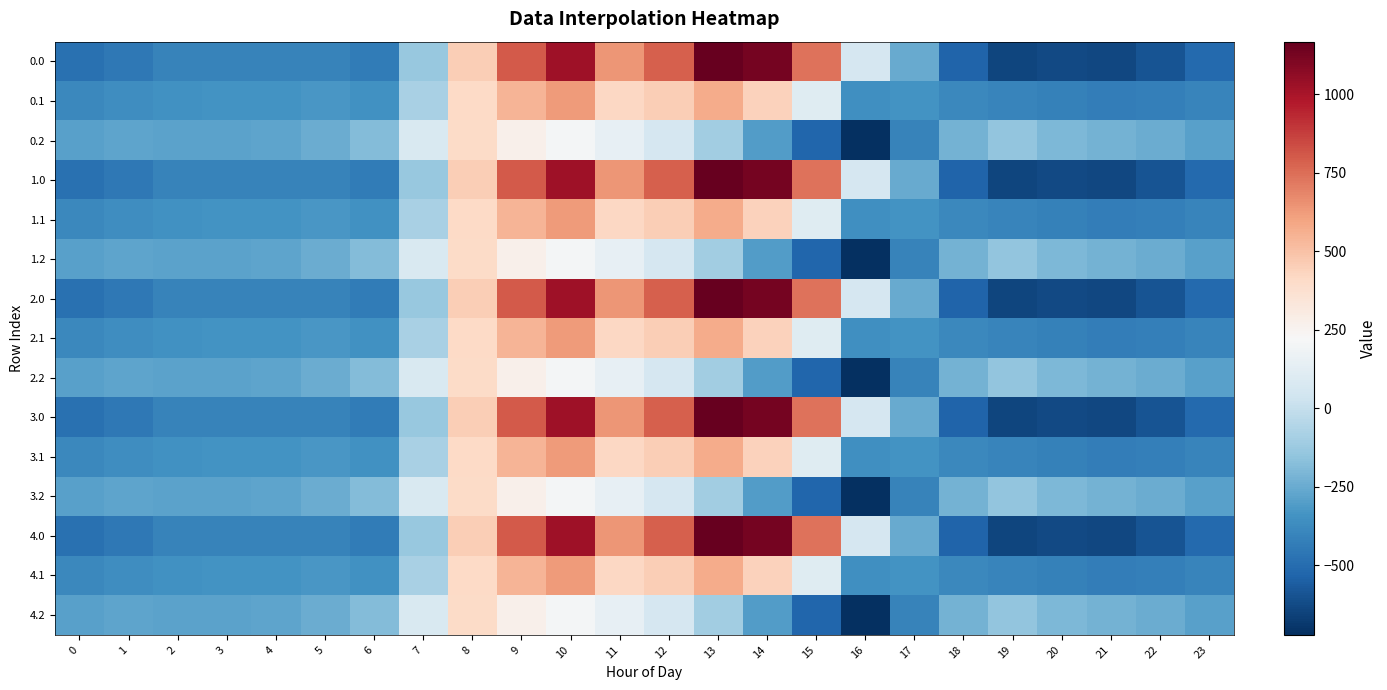

How many categories are shown in the chart?

24